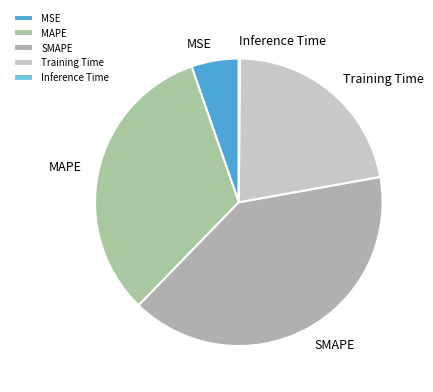

Is MSE the majority of the pie?

No